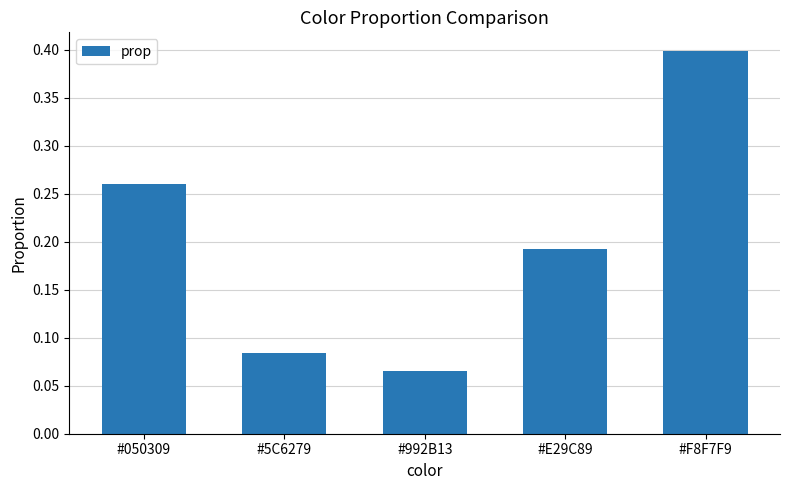

What is the maximum value shown in the chart?

0.4